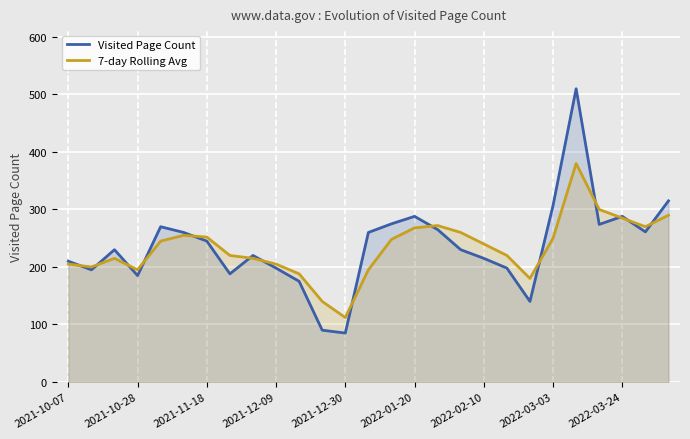

True or false: Visited Page Count and 7-day Rolling Avg intersect in this chart.

True